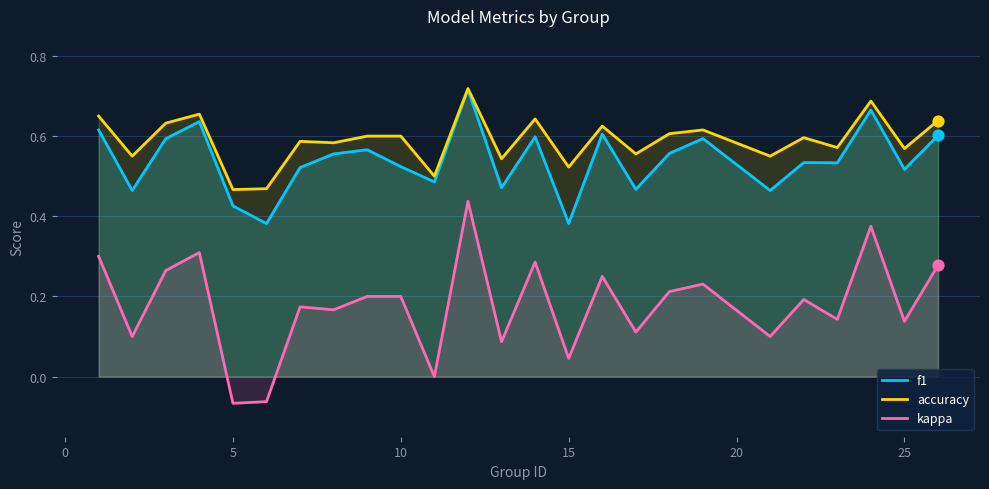

At how many categories does at least one series exceed 0?

25